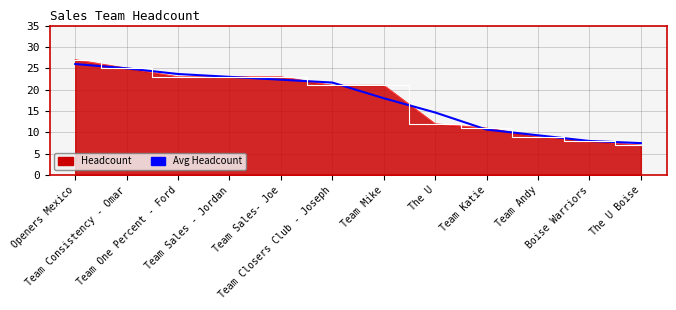

What position from the right is Team Sales- Joe?

8